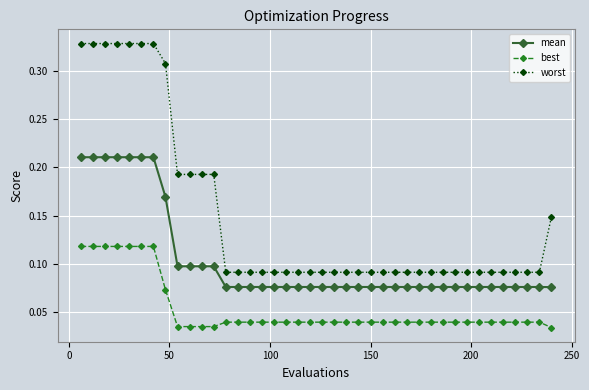

Which series has the widest spread of values?

worst